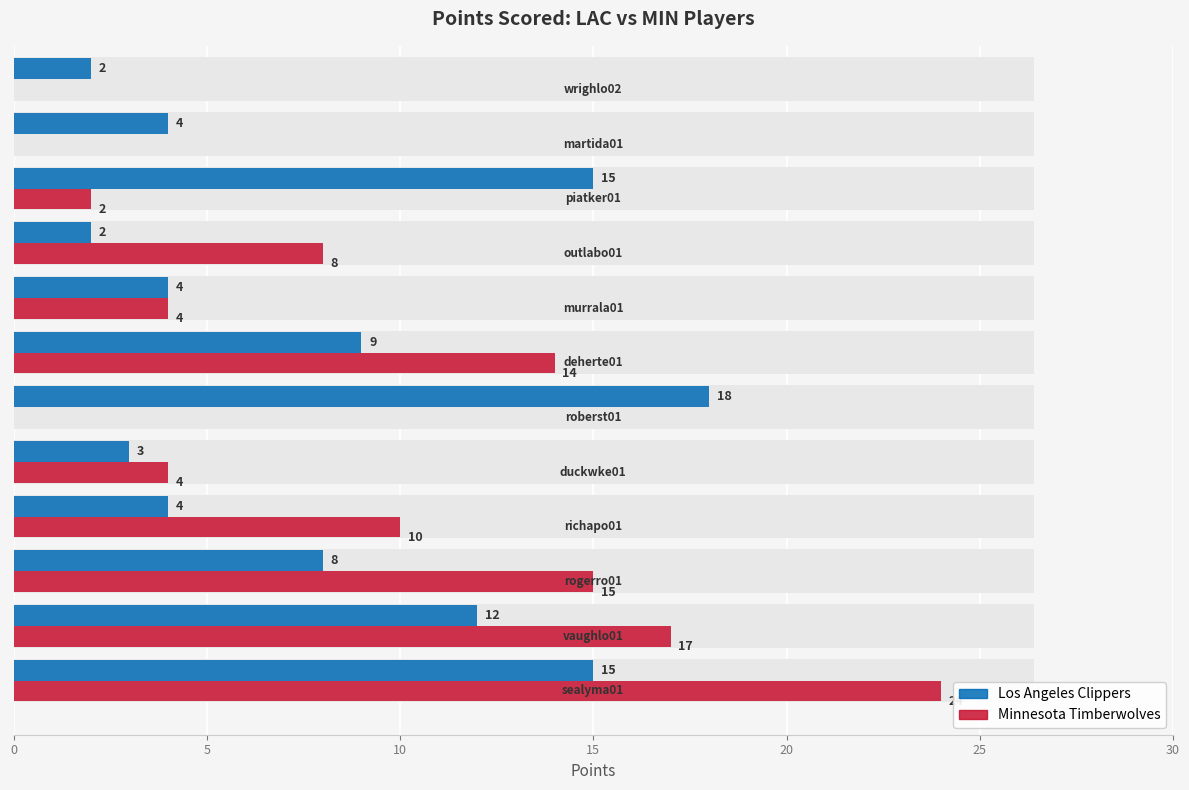

What are all the series names shown in the legend?

Los Angeles Clippers, Minnesota Timberwolves